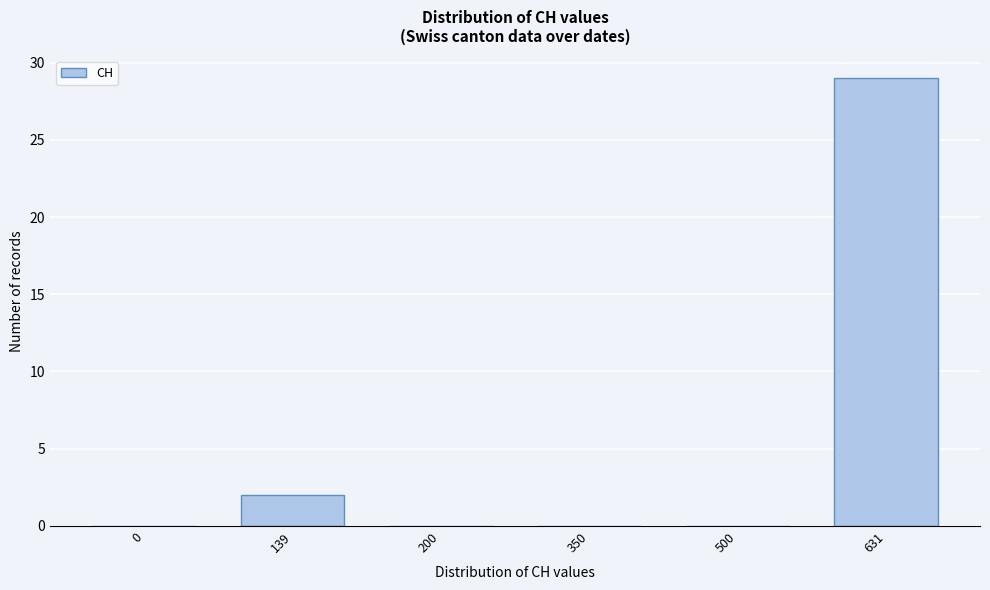

Reading left to right, what are all the values shown in this chart?

0=0	139=2	200=0	350=0	500=0	631=29